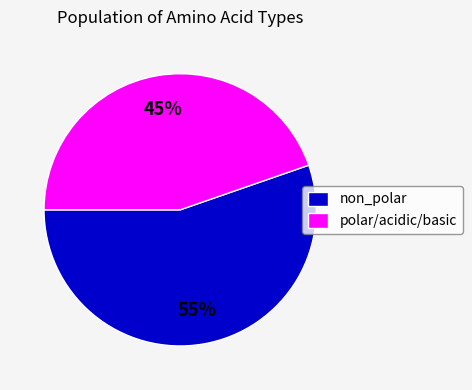

What is the ratio of the value at polar/acidic/basic to the value at non_polar?

0.8